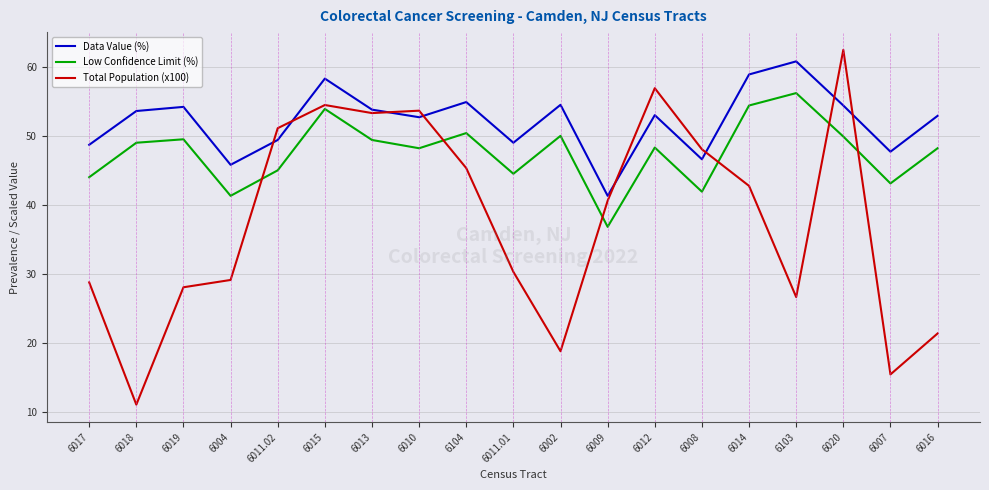

Rank the series by their average value, from highest to lowest.

Data Value (%), Low Confidence Limit (%), Total Population (x100)